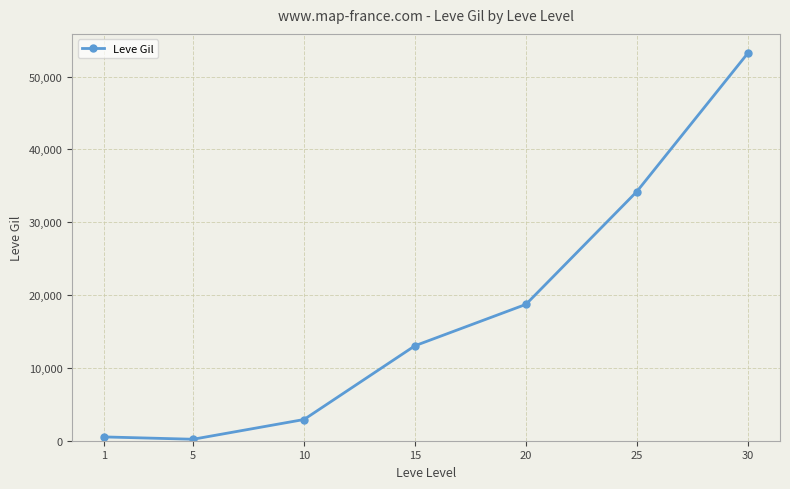

Reading left to right, transcribe all the data shown in this chart.

1=521.7	5=201.7	10=2913.3	15=13040.0	20=18720.0	25=34211.7	30=53202.5